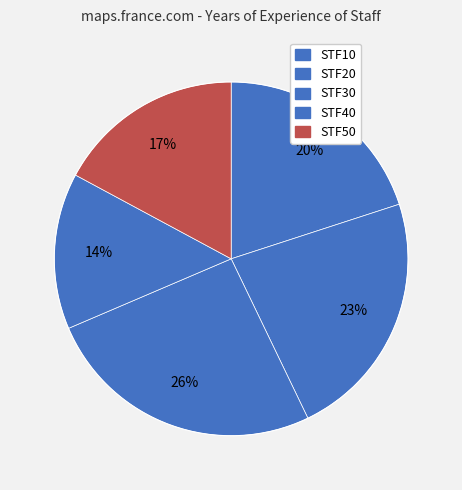

Do STF10 and STF50 together represent more than half of the pie?

No